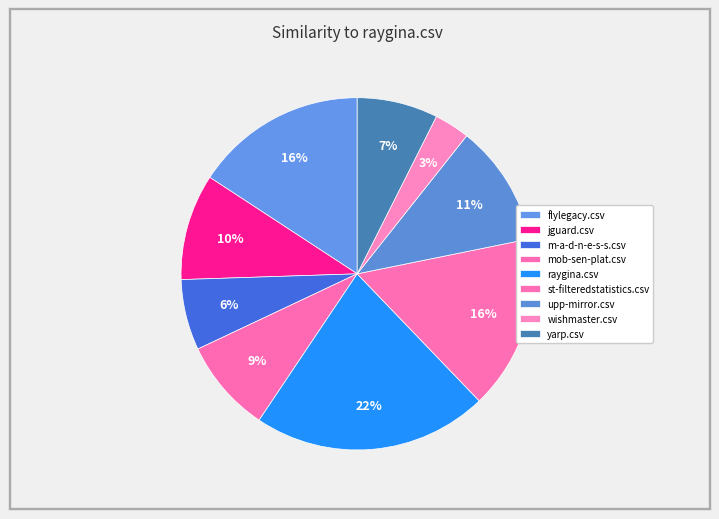

Count the number of slices in the pie.

9